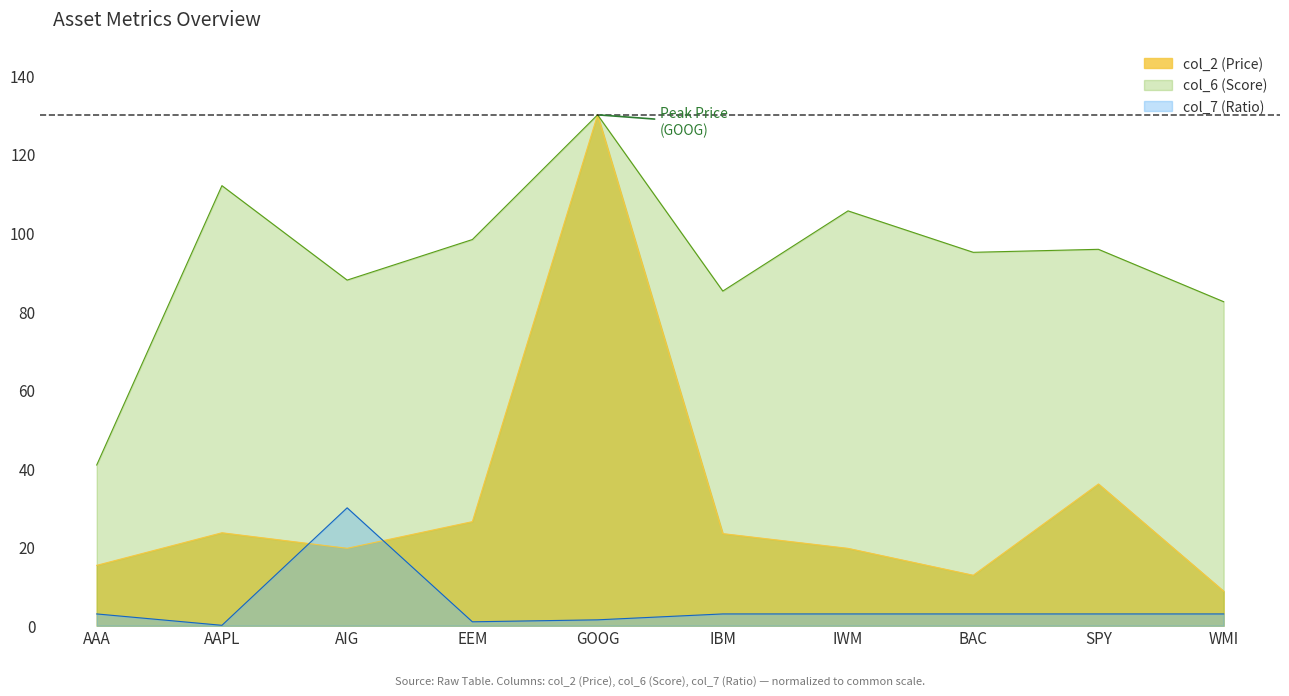

Reading right to left, extract all data points from this chart.

col_2 (Price): 8.8	36.1	12.8	19.7	23.4	130.0	26.5	19.7	23.7	15.4
col_6 (Score): 82.4	95.8	95.0	105.6	85.2	130.0	98.3	87.9	112.0	40.9
col_7 (Ratio): 3.0	3.0	3.0	3.0	3.0	1.5	1.0	30.0	0.1	3.0